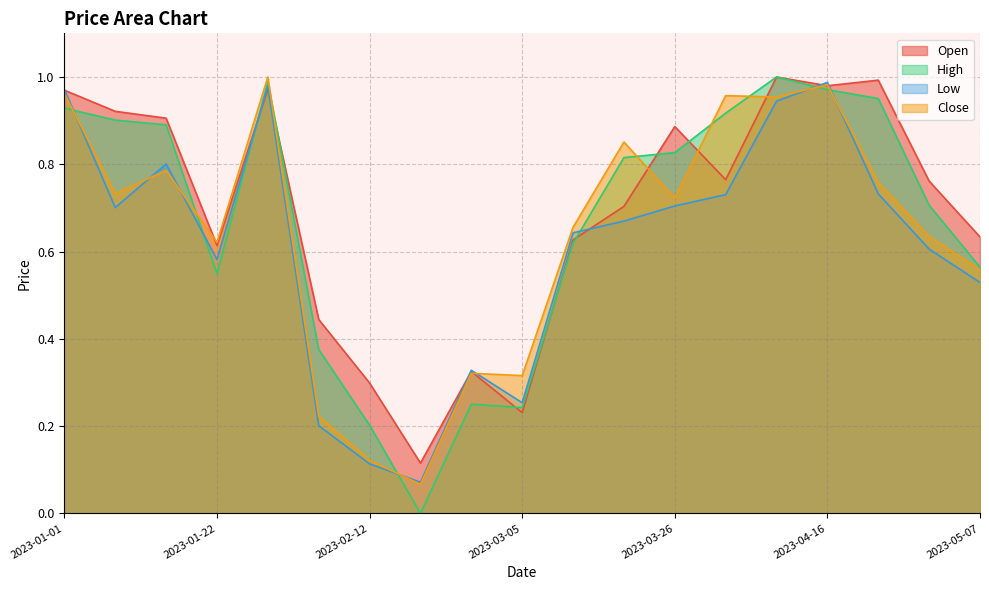

What position from the right is 2023-01-22?

16